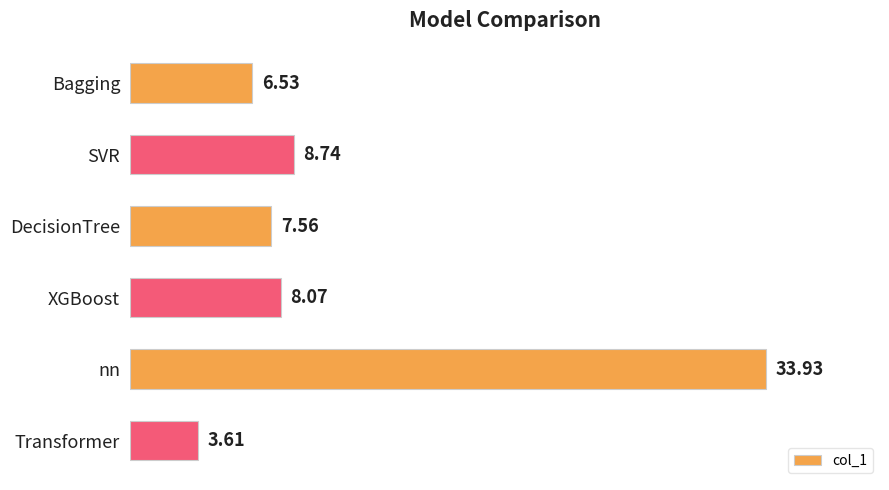

What is the sum of all values?

68.4